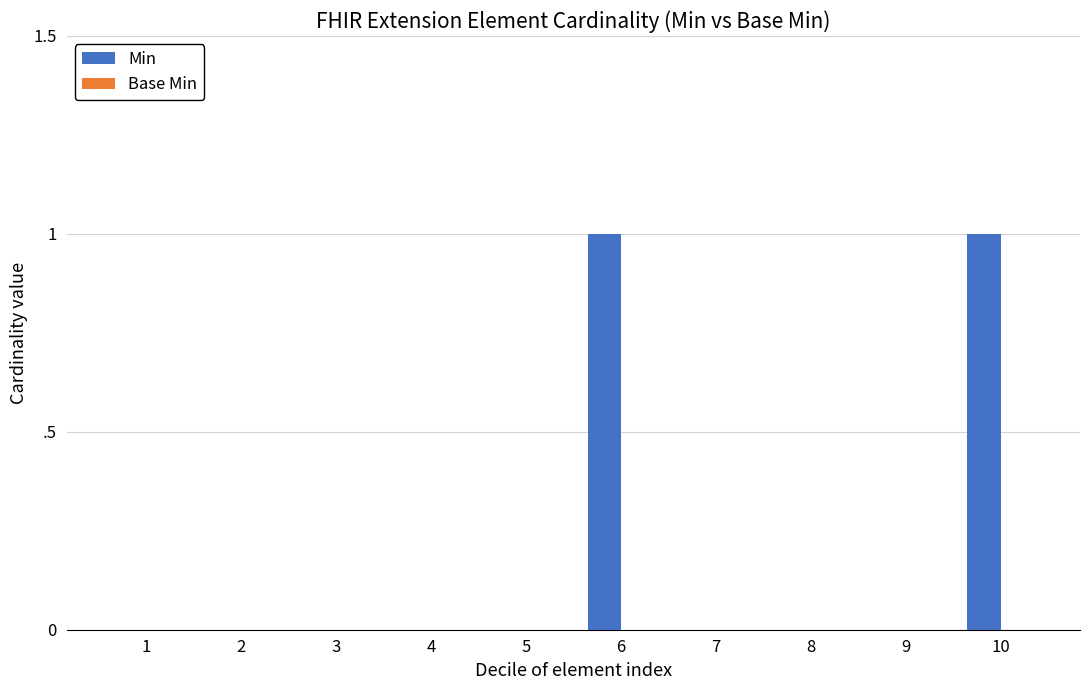

What is the greatest value displayed?

1